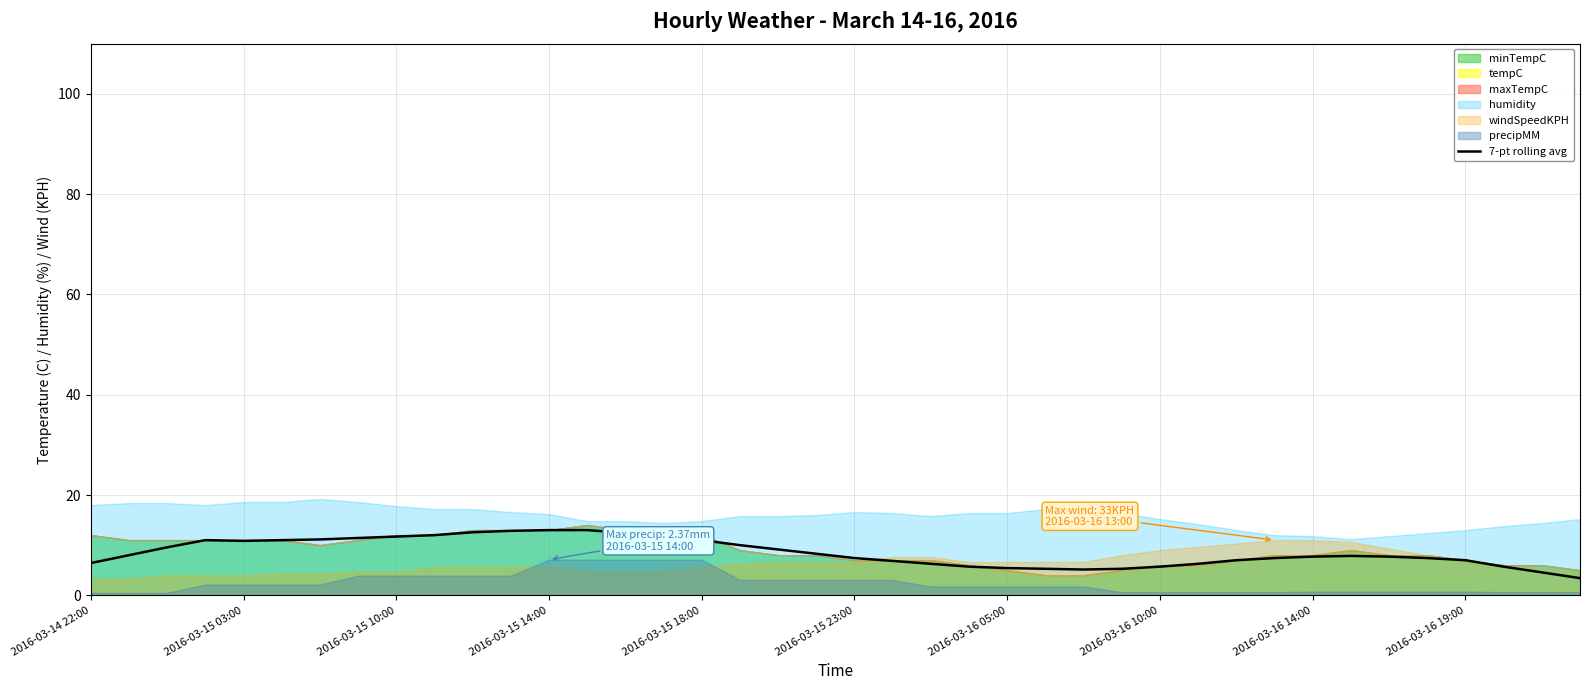

What is the difference between the maximum and second lowest values?

8.4